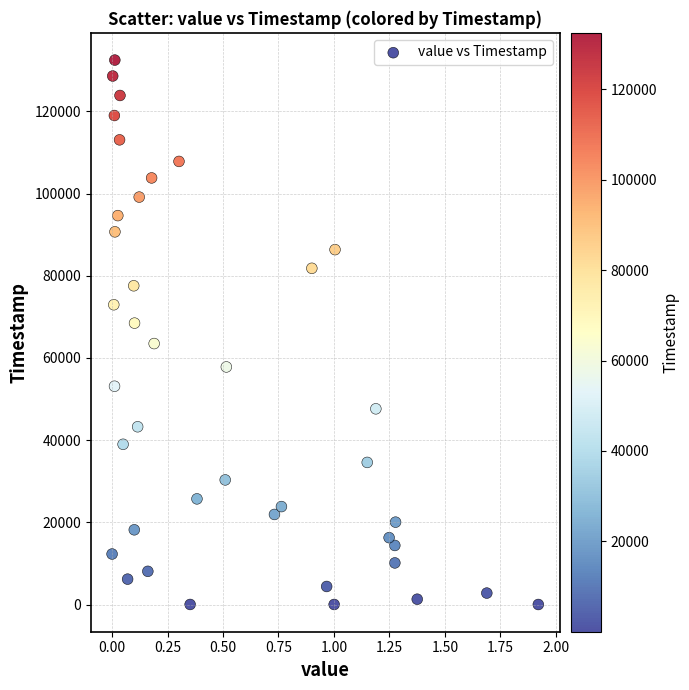

What is the range of Y values (max minus min)?

132485